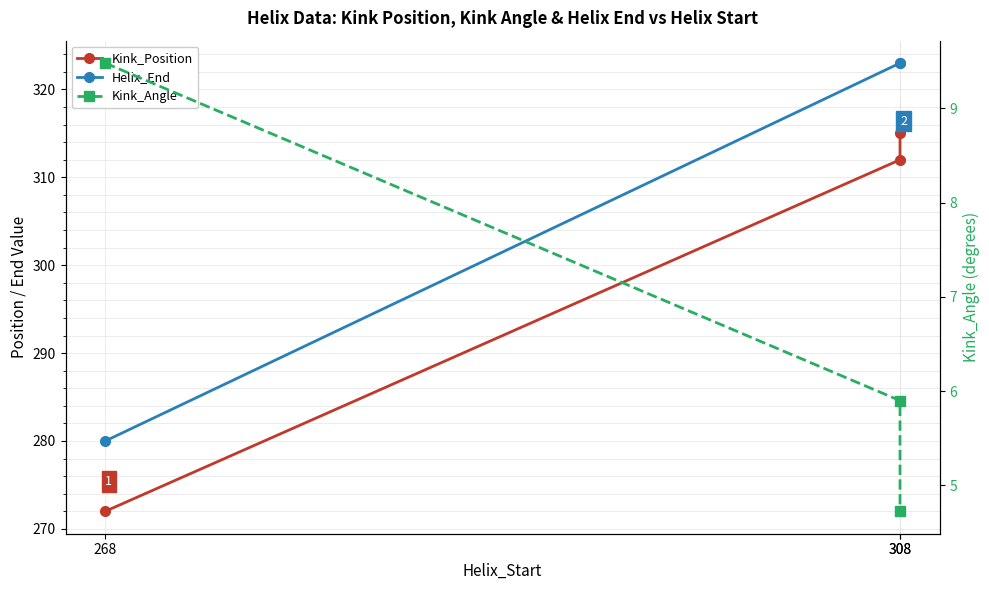

How many distinct data groups are displayed?

3